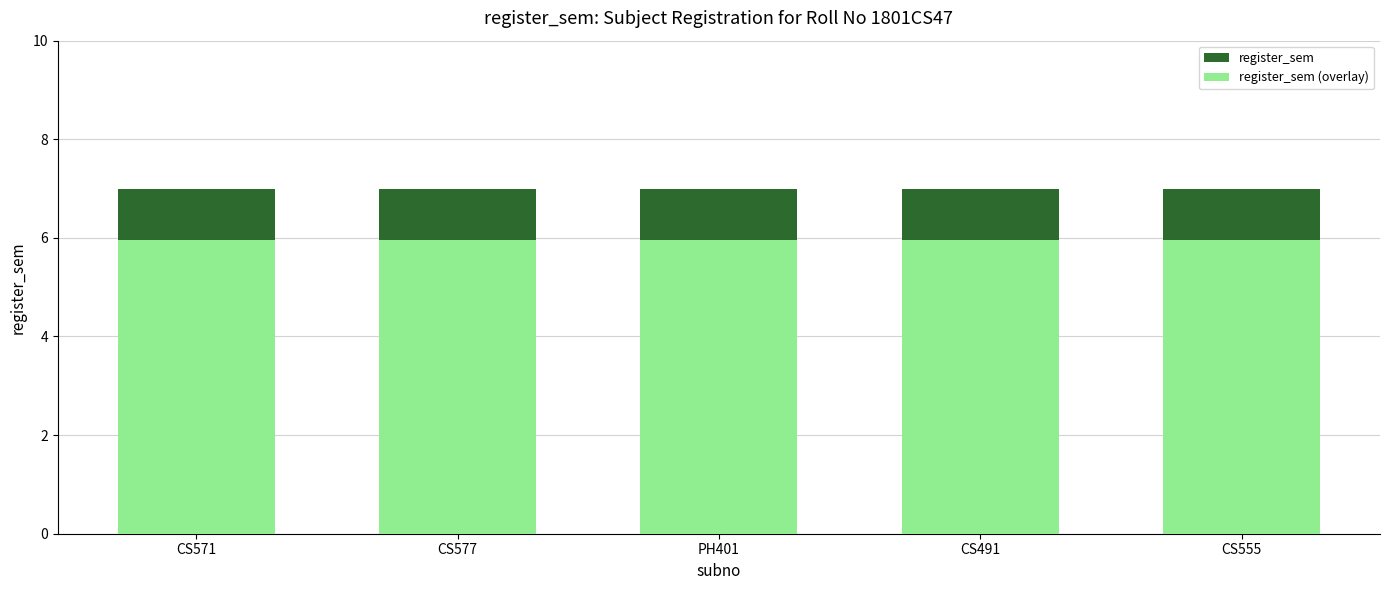

The register_sem (overlay) series shows 8.6 at PH401. True or false?

False